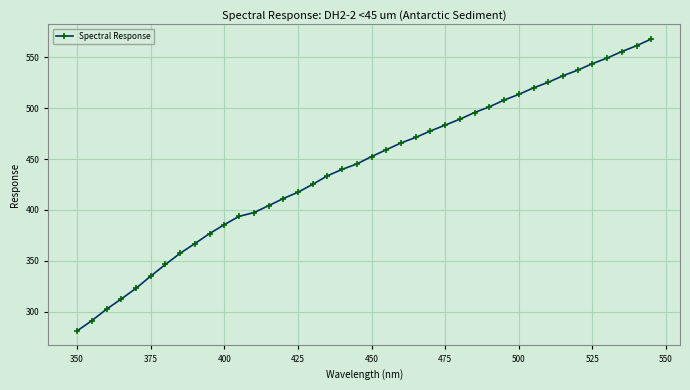

What is the smallest value displayed?

281.2